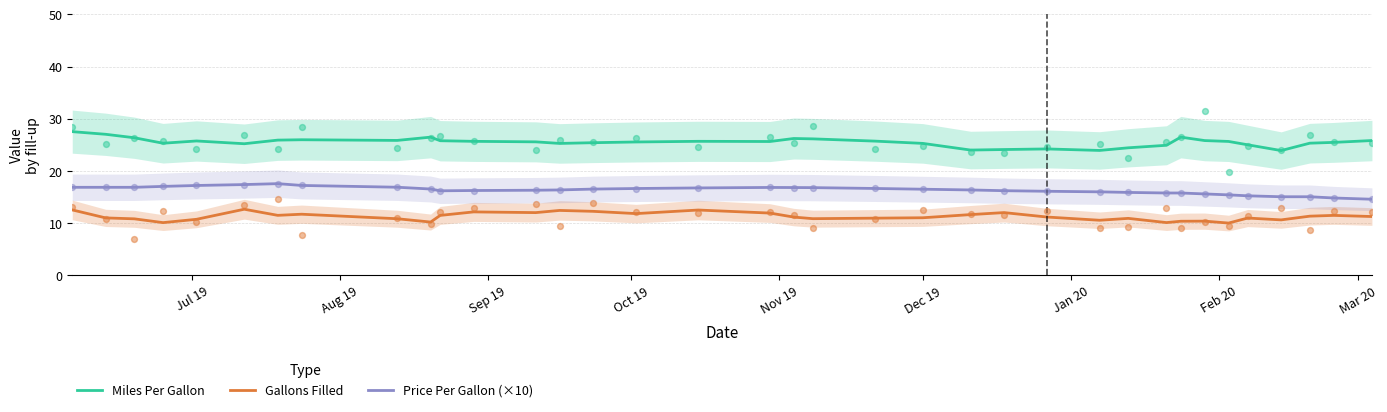

At how many categories does at least one series exceed 23?

36